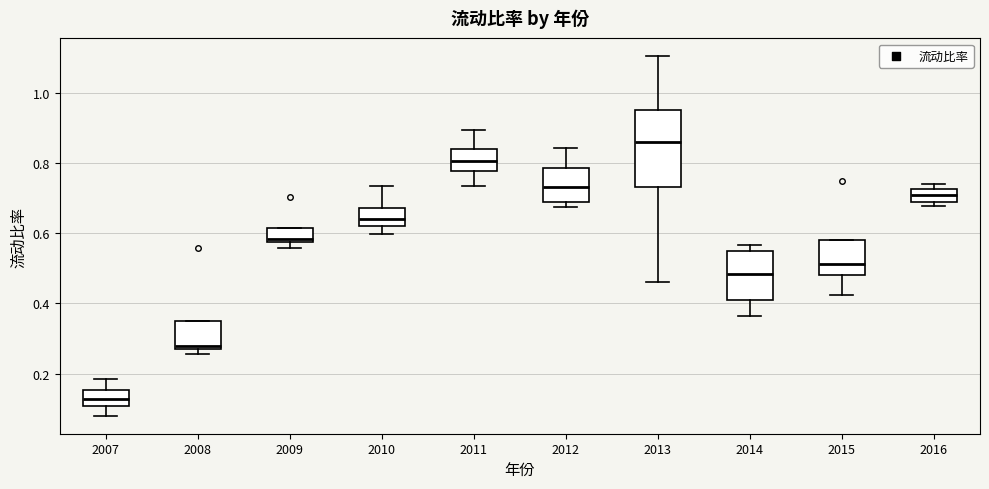

Reading left to right, transcribe this box plot: for each box, give where its median line is, the range the box spans, and where its two whiskers end, as read against the y-axis. The values are not printed on the chart, so give them approximately, as read against the axis.

2007: median 0.12, box 0.10 to 0.16, whiskers 0.08 to 0.18
2008: median 0.28 (just above the box's lower edge), box 0.28 to 0.34, whiskers 0.26 to 0.34
2009: median 0.58 (just above the box's lower edge), box 0.58 to 0.62, whiskers 0.56 to 0.62
2010: median 0.64, box 0.62 to 0.68, whiskers 0.60 to 0.74
2011: median 0.80, box 0.78 to 0.84, whiskers 0.74 to 0.90
2012: median 0.74, box 0.68 to 0.78, whiskers 0.68 (just below the box's lower edge) to 0.84
2013: median 0.86, box 0.74 to 0.94, whiskers 0.46 to 1.10
2014: median 0.48, box 0.40 to 0.54, whiskers 0.36 to 0.56
2015: median 0.52, box 0.48 to 0.58, whiskers 0.42 to 0.58
2016: median 0.70, box 0.68 to 0.72, whiskers 0.68 (just below the box's lower edge) to 0.74